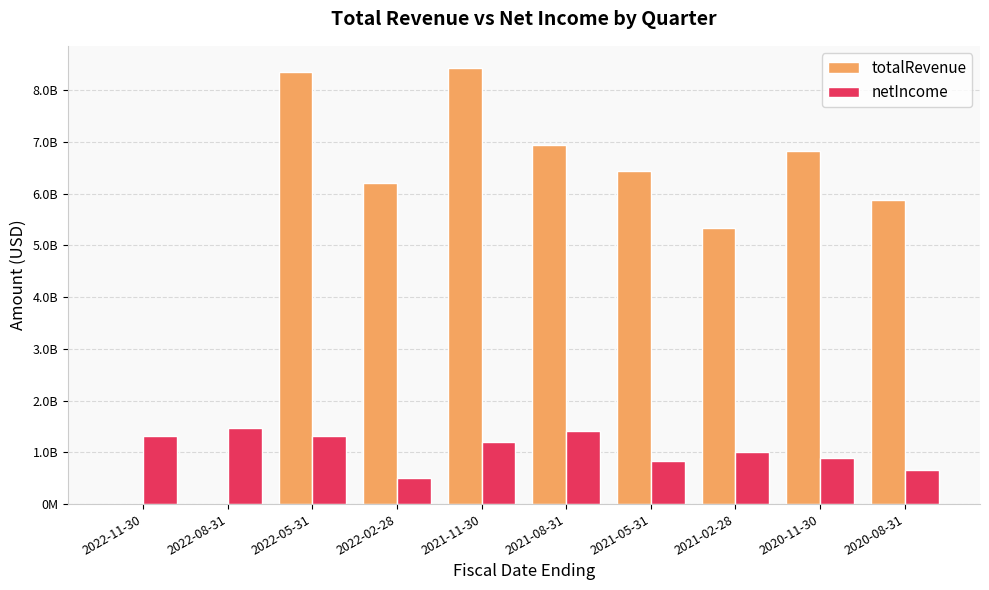

The value of totalRevenue at 2021-02-28 is 5325468000. True or false?

True